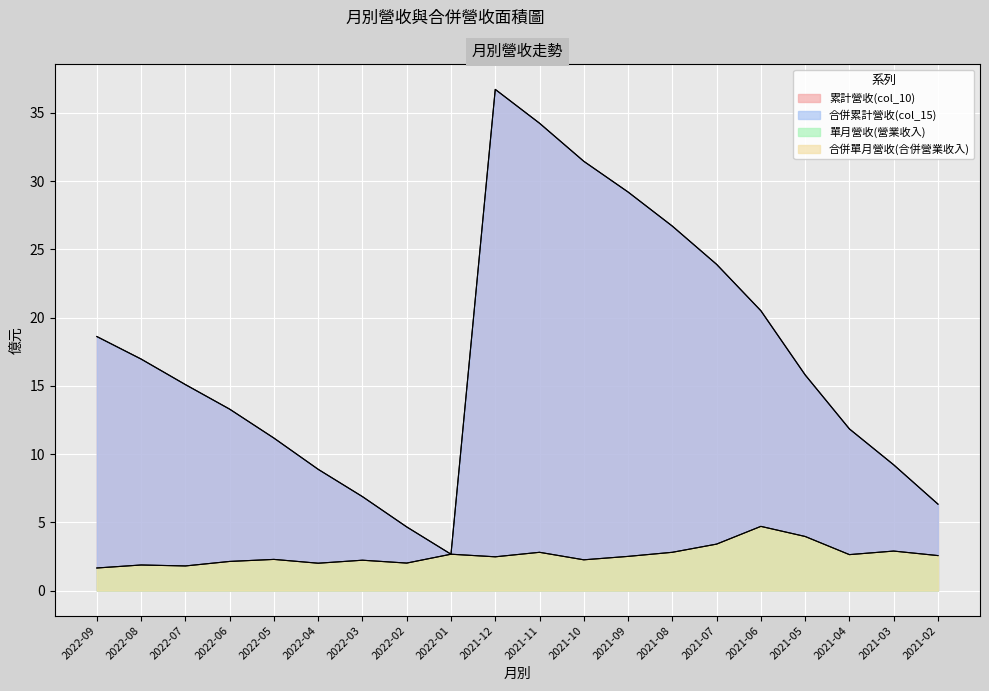

Count the number of categories in the chart.

20